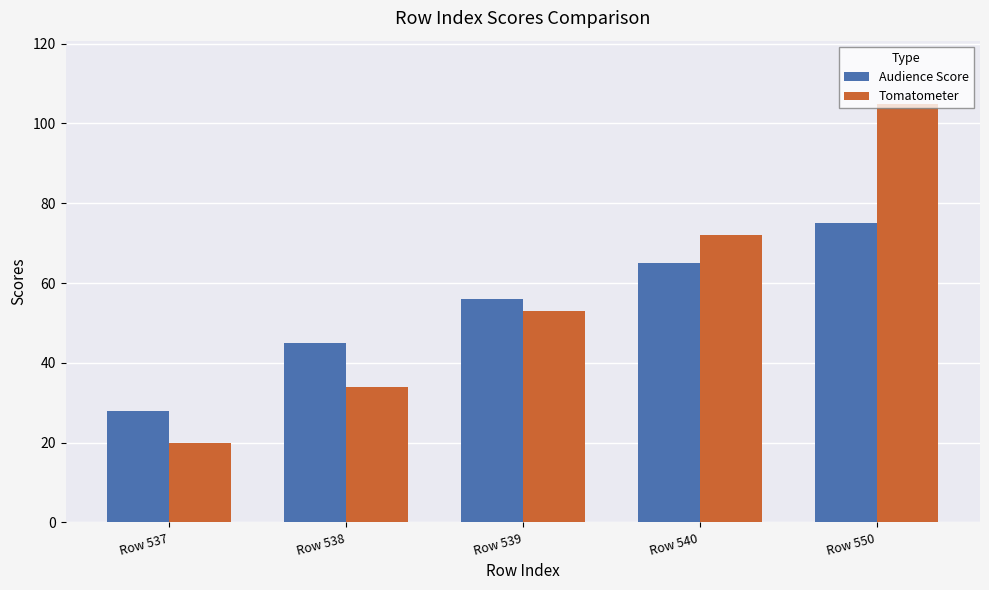

How many Audience Score values are between 45 and 65?

3